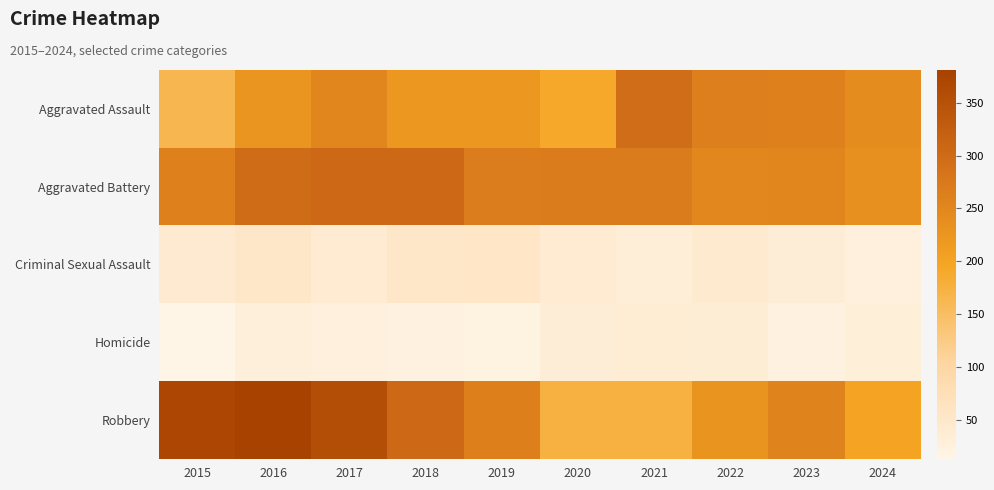

What is the difference between the highest and lowest values at 2019?

246